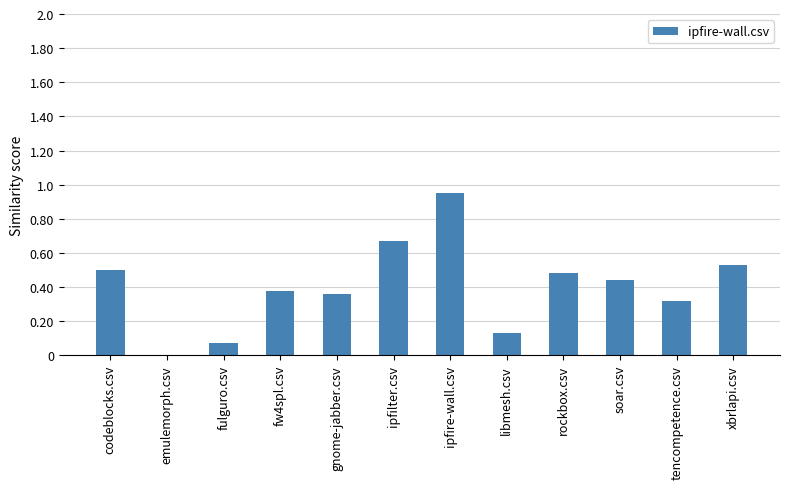

Between tencompetence.csv and fw4spl.csv, which is larger?

fw4spl.csv